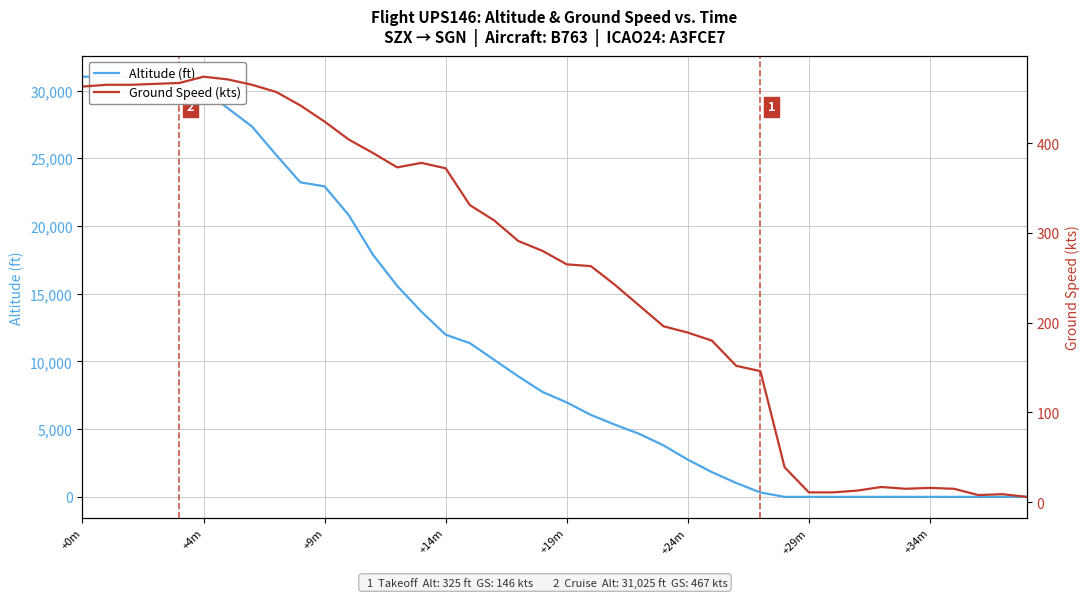

True or false: Ground Speed (kts) has a value of 389 at 12.

True